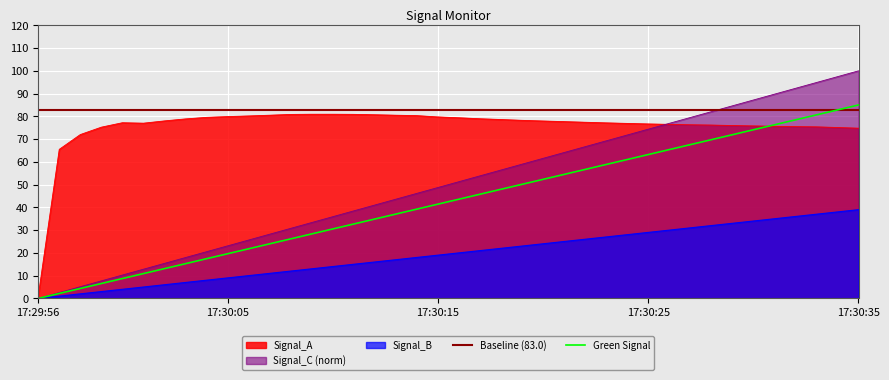

What is the difference between the highest and lowest values at 17:30:01?

72.0